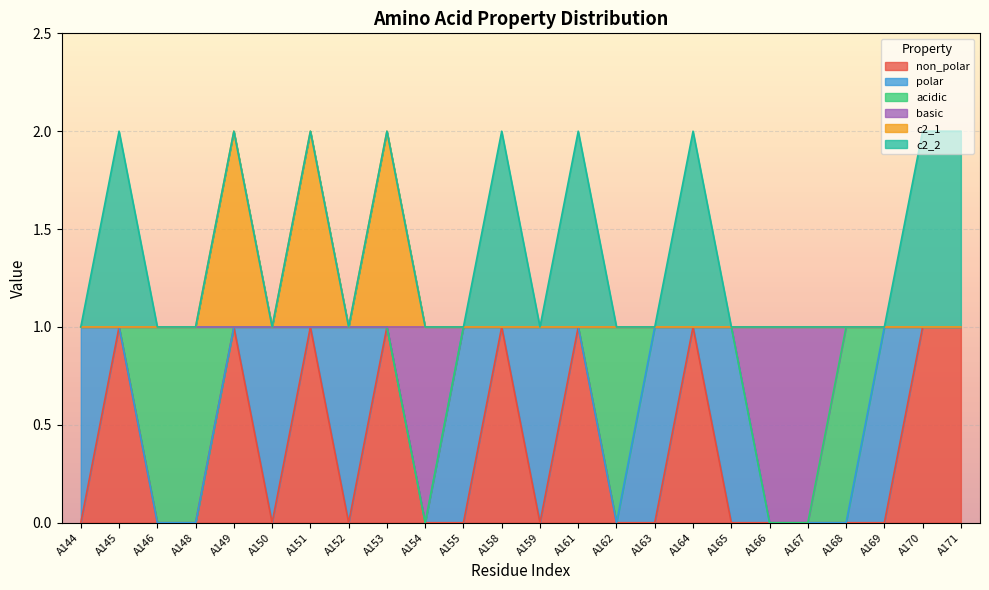

What is the value of the non_polar point at the 7th from the left?

1